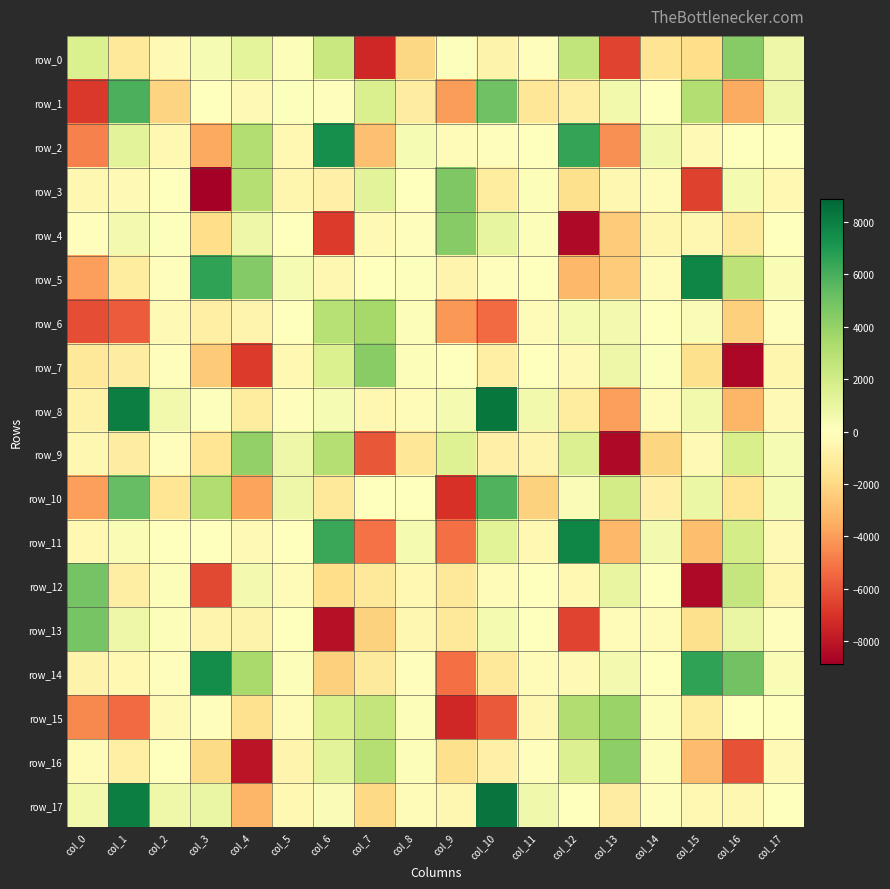

What is the total value across all series at col_4?

-5786.4